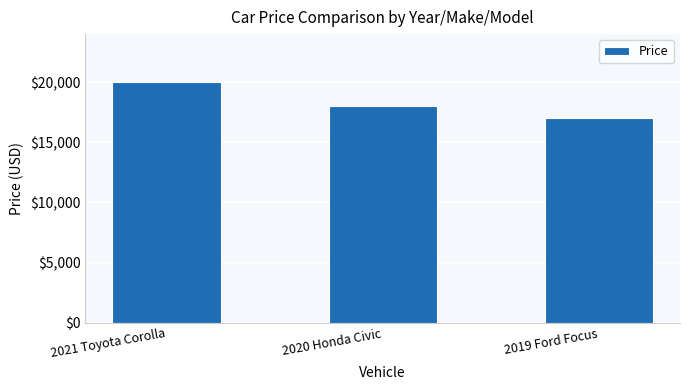

Reading left to right, extract all data points from this chart.

20000	18000	17000